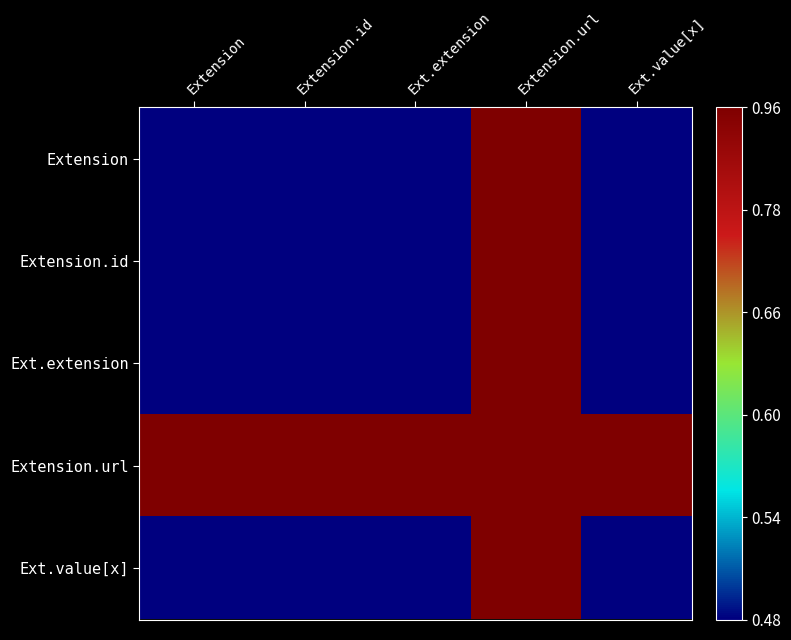

Reading left to right, what are all the values shown in this chart?

Extension: Extension=0	Extension.id=0	Ext.extension=0	Extension.url=1	Ext.value[x]=0
Extension.id: Extension=0	Extension.id=0	Ext.extension=0	Extension.url=1	Ext.value[x]=0
Ext.extension: Extension=0	Extension.id=0	Ext.extension=0	Extension.url=1	Ext.value[x]=0
Extension.url: Extension=1	Extension.id=1	Ext.extension=1	Extension.url=1	Ext.value[x]=1
Ext.value[x]: Extension=0	Extension.id=0	Ext.extension=0	Extension.url=1	Ext.value[x]=0